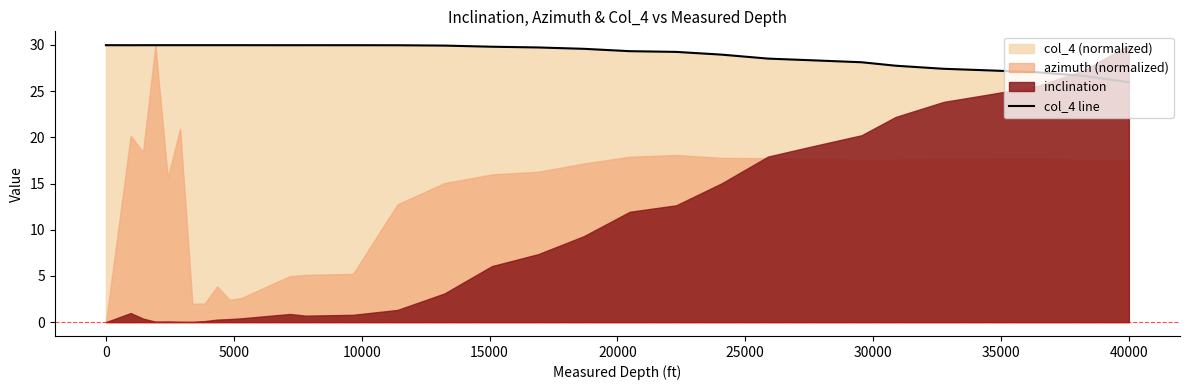

What is the maximum value for col_4 line?

30.0